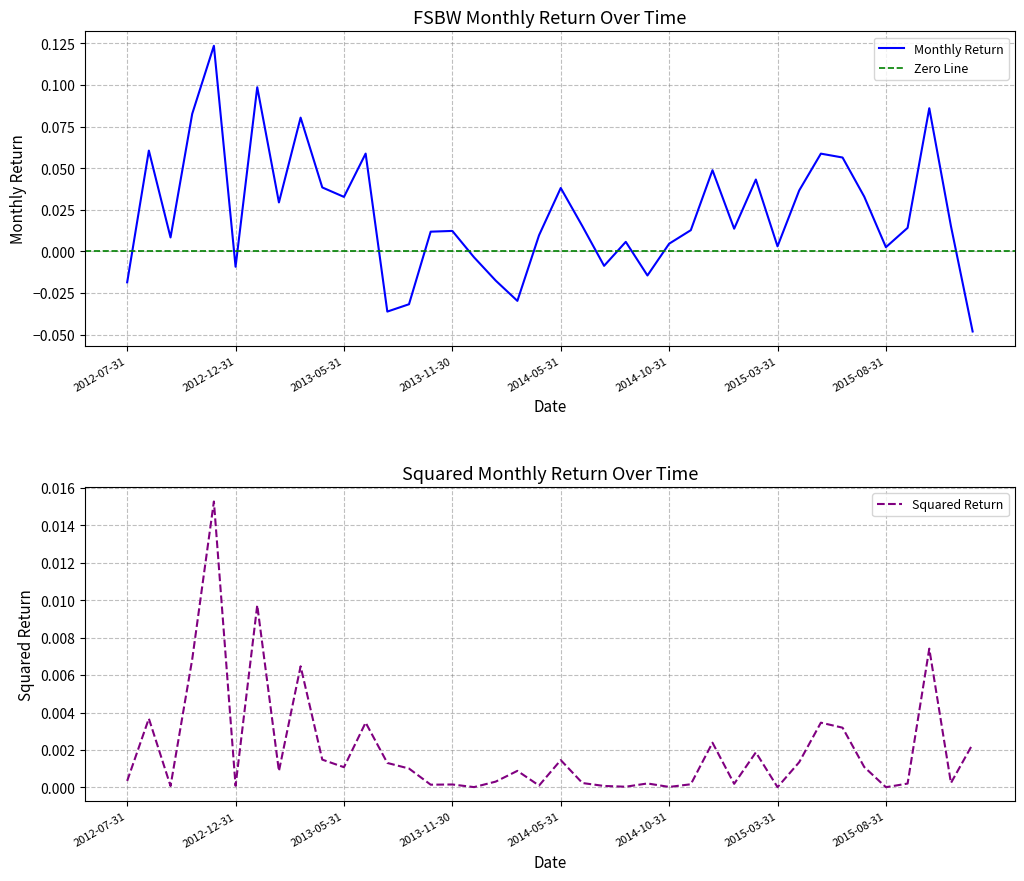

How many negative values are there?

10